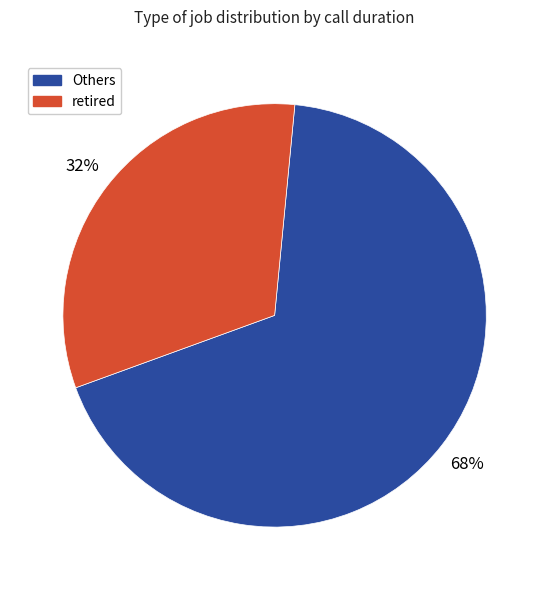

To the nearest percent, what is the average slice percentage?

50%